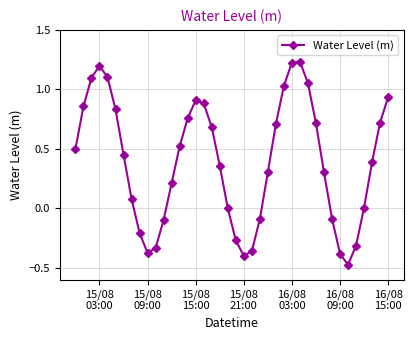

How many interior local valleys (lower than both neighbors) does the data have?

3